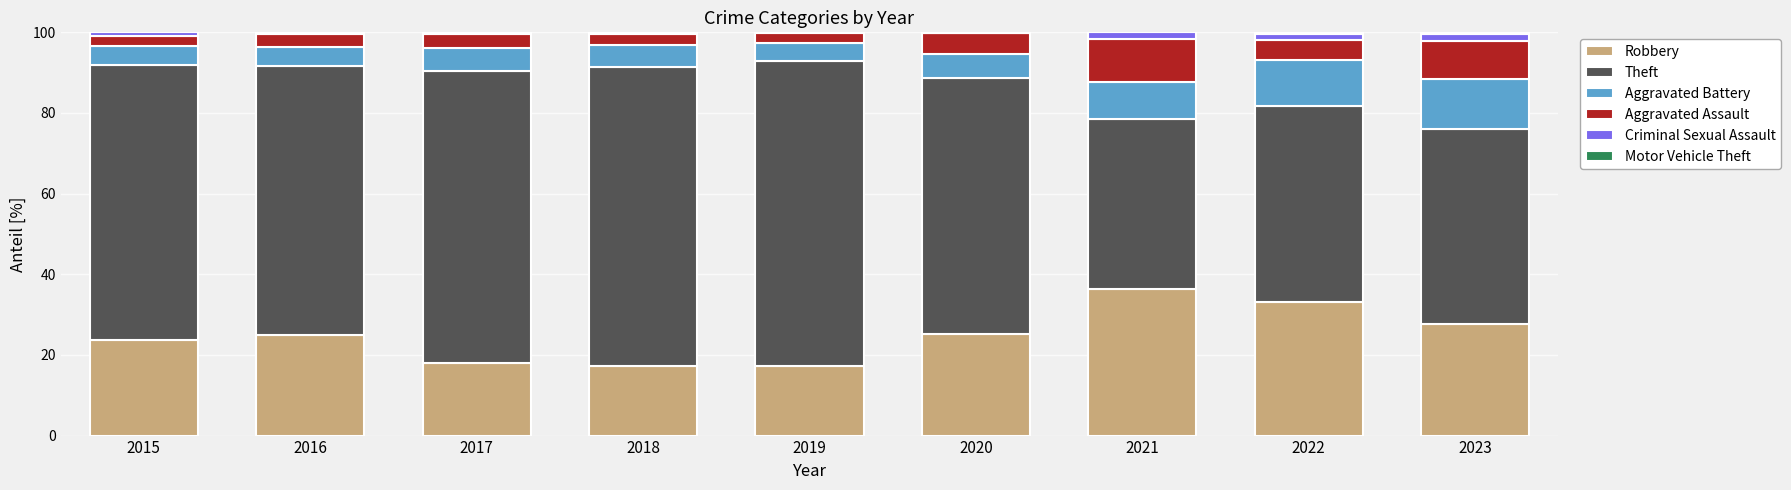

Does the chart contain stacked bars?

Yes